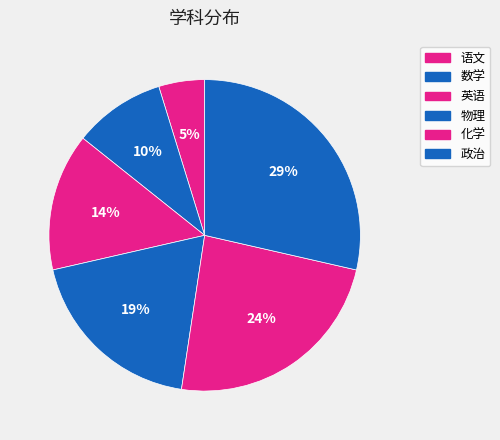

To the nearest percent, what portion does 物理 represent?

19%